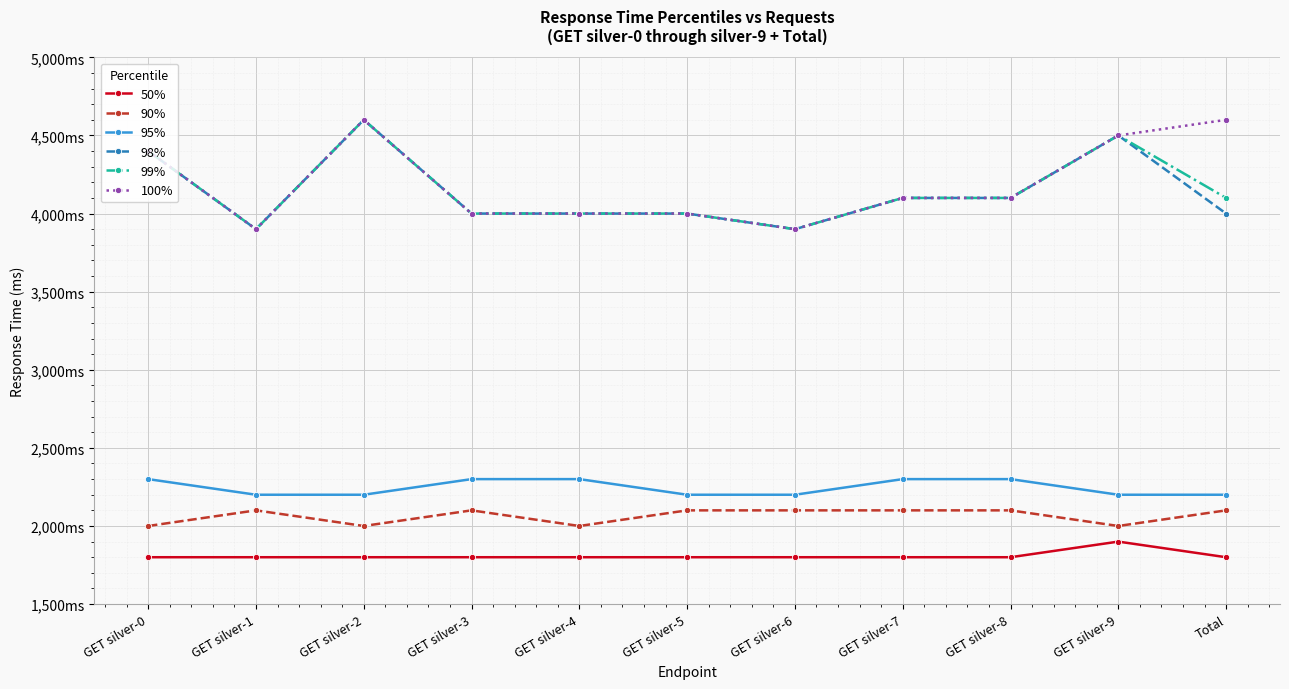

Count the number of categories in the chart.

11